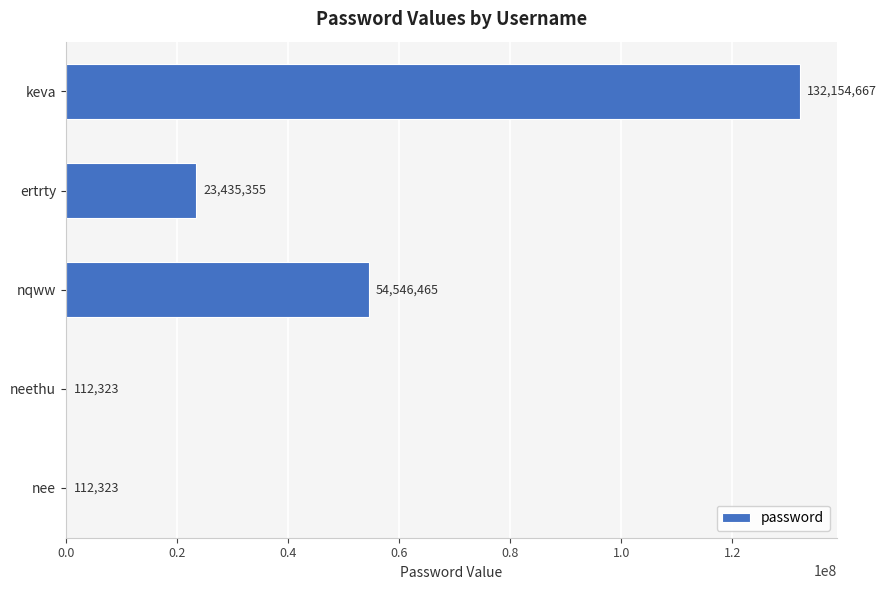

Reading bottom to top, list all the values displayed in this chart.

nee=112323	neethu=112323	nqww=54546465	ertrty=23435355	keva=132154667